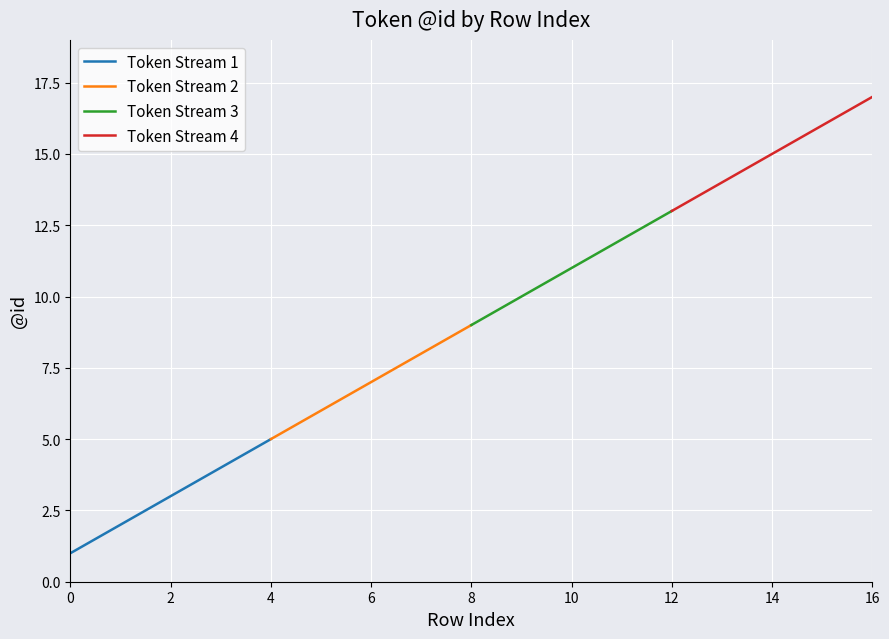

How many lines are shown in the chart?

4